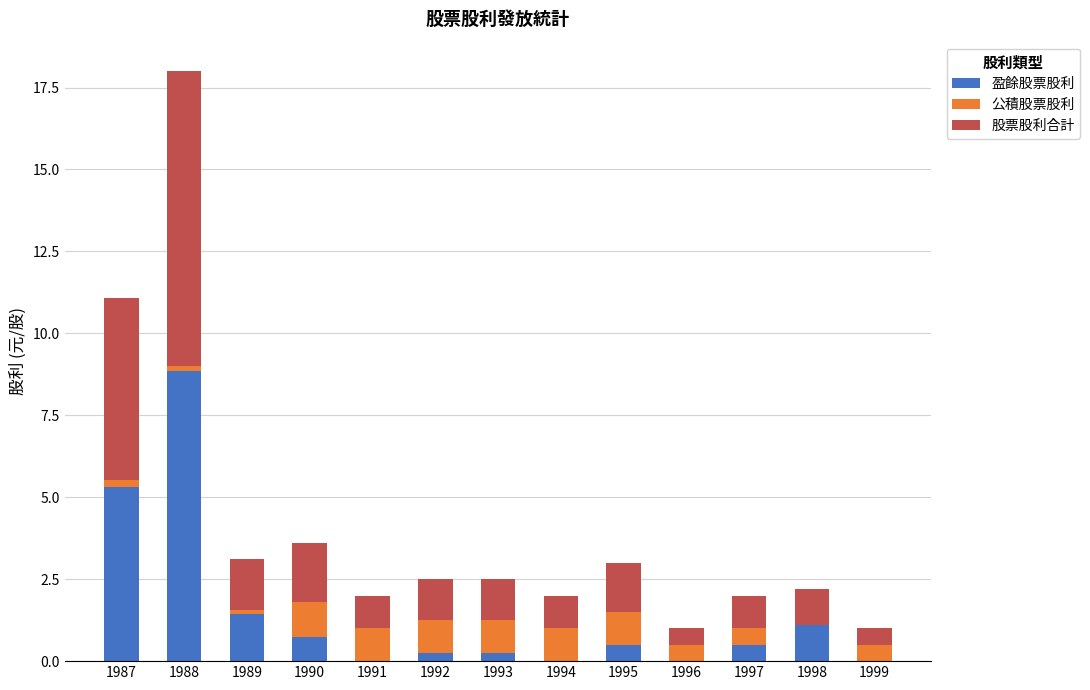

What is the highest value of the 盈餘股票股利 series?

8.9